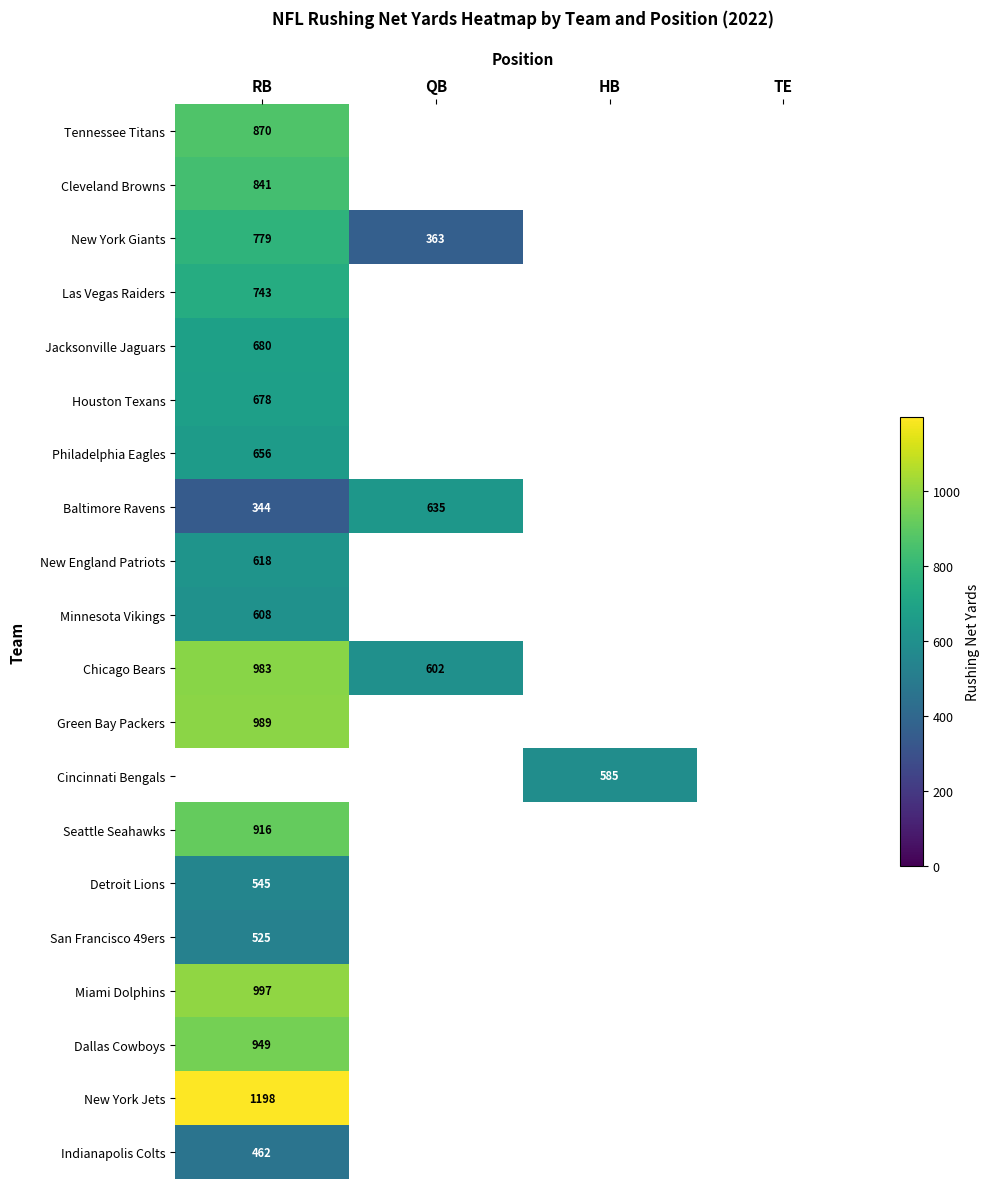

The value of Baltimore Ravens at RB is 344. True or false?

True